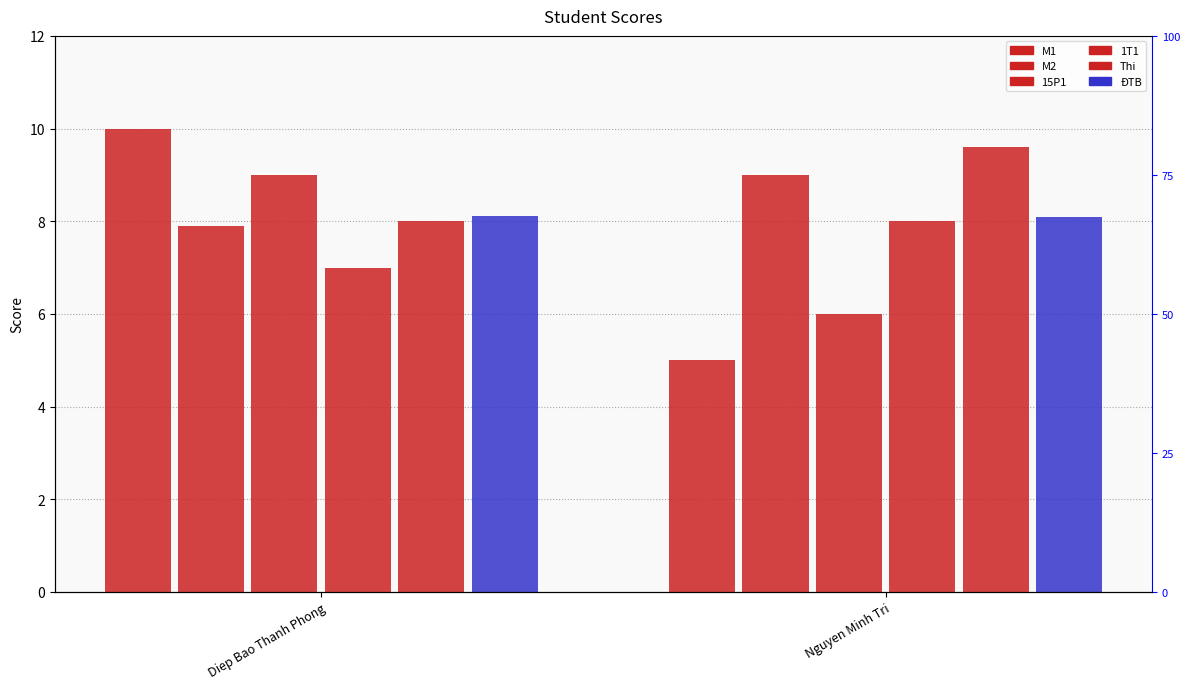

What is the smallest value displayed?

5.0